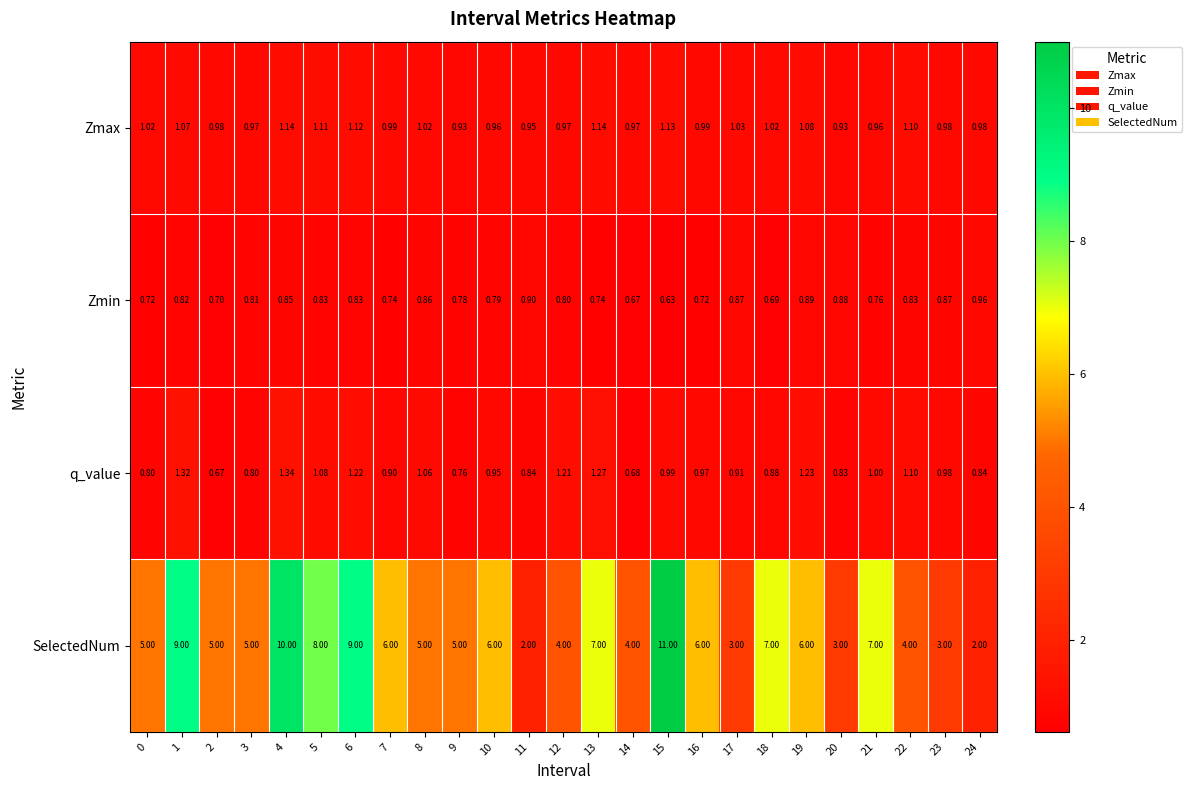

Which series has the largest total across all categories?

SelectedNum